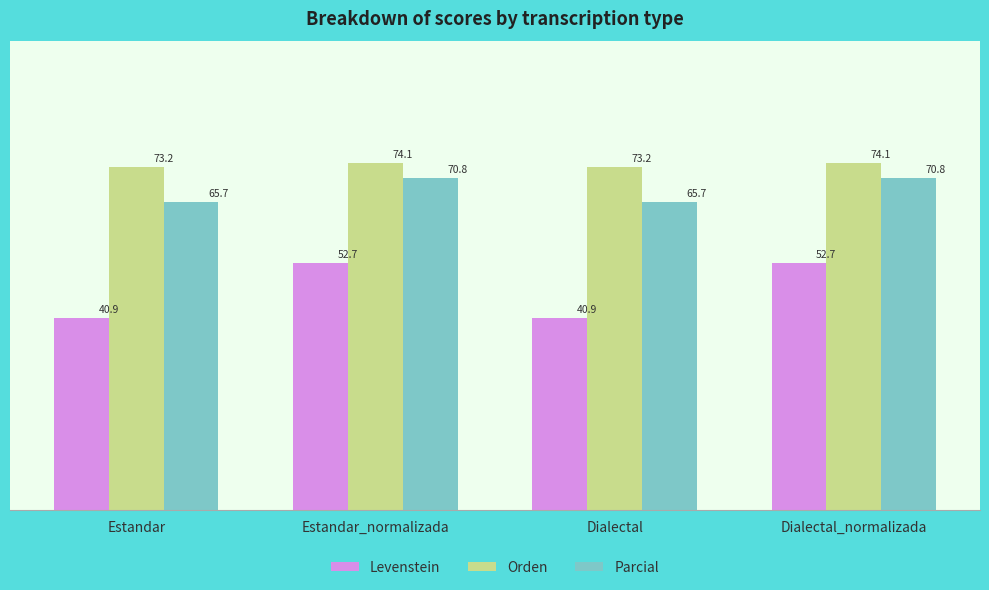

What is the label of the 3rd bar from the right?

Estandar_normalizada